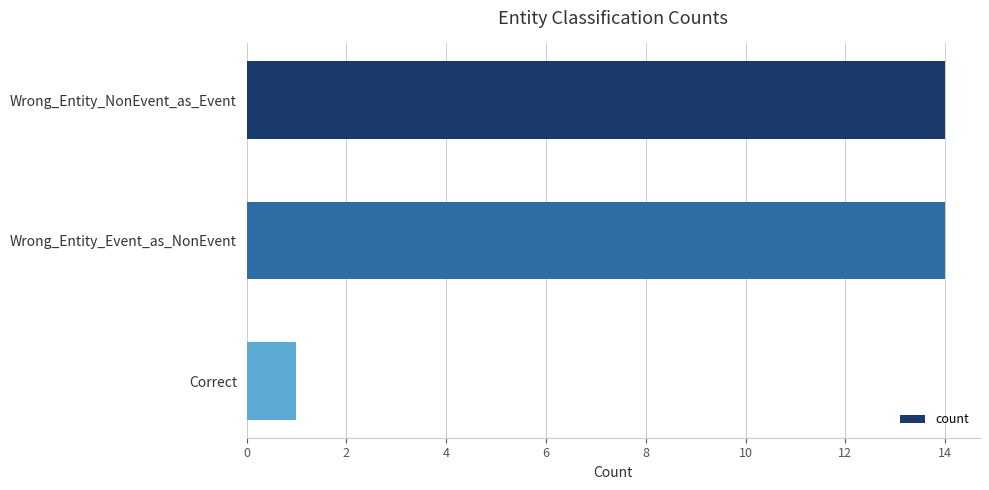

Reading top to bottom, what are all the values shown in this chart?

Wrong_Entity_NonEvent_as_Event=14	Wrong_Entity_Event_as_NonEvent=14	Correct=1